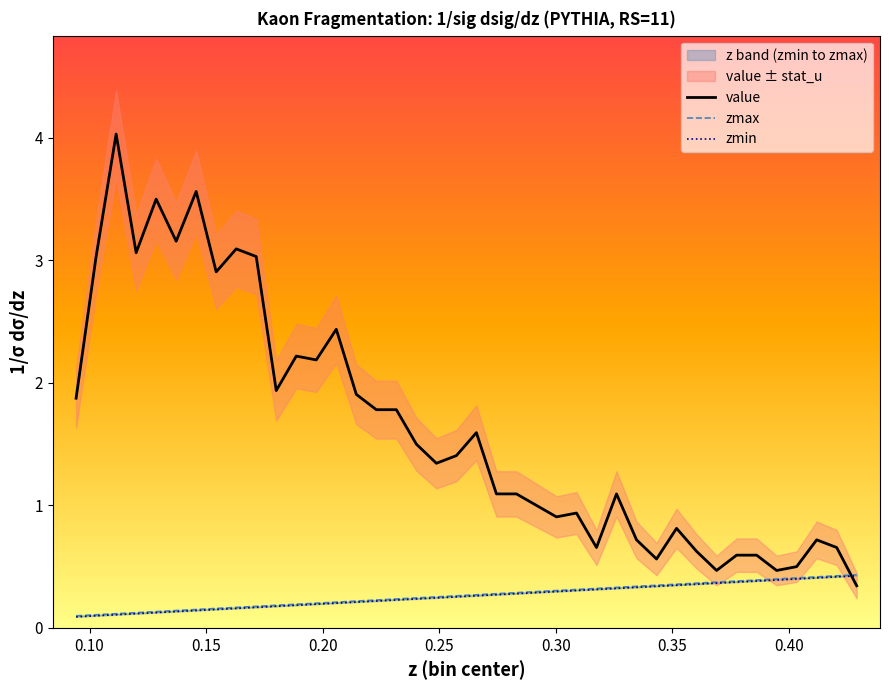

What is the minimum value for value?

0.3